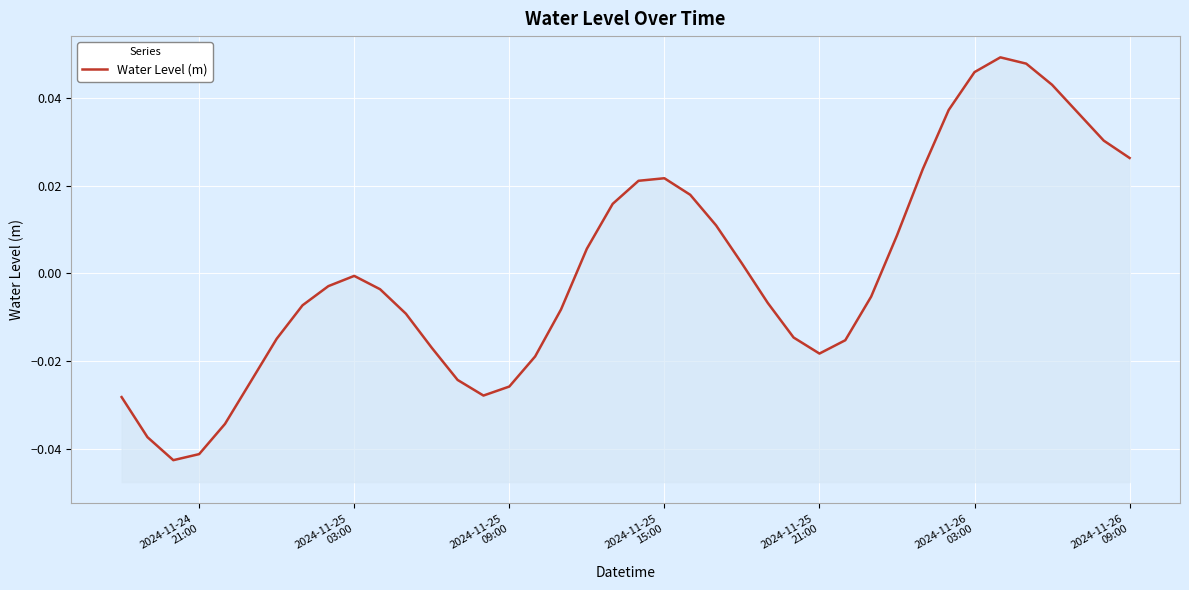

How many lines are shown in the chart?

1